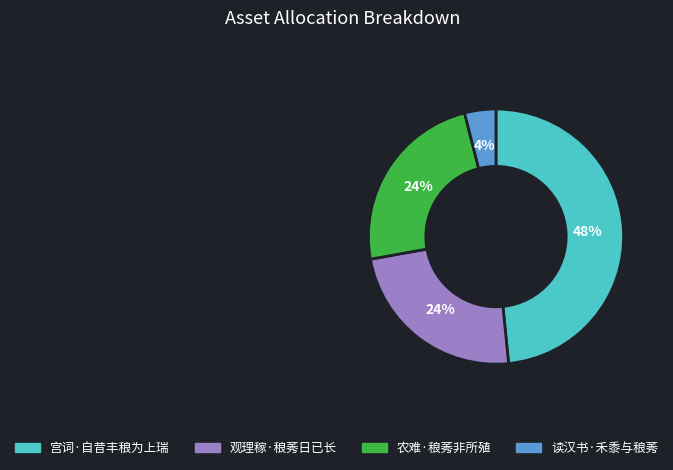

Is 农难·稂莠非所殖 the majority of the pie?

No